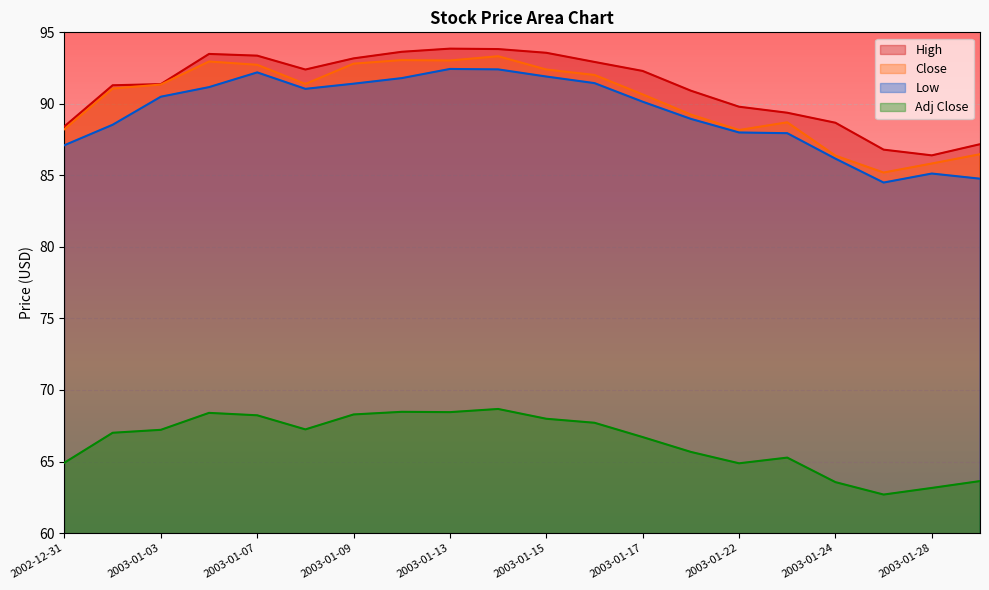

What position from the left is 2003-01-02?

2